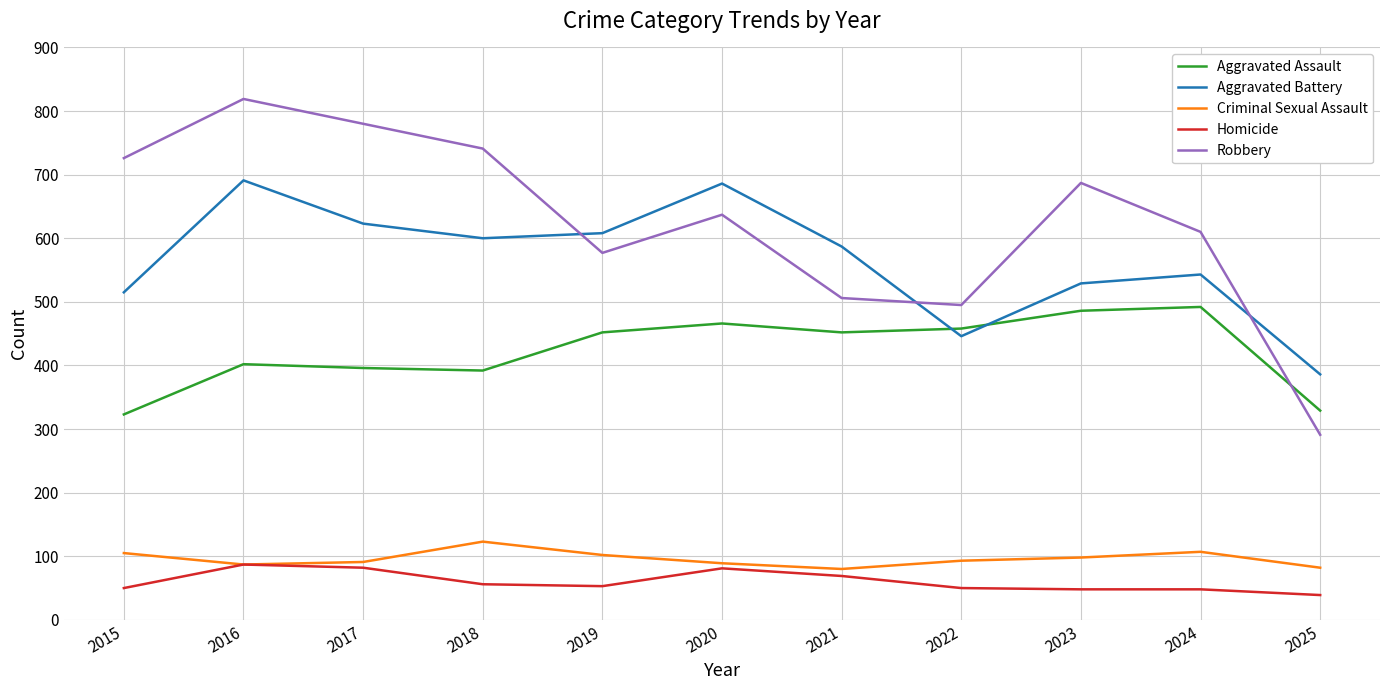

List the series in order of their peak value, highest first.

Robbery, Aggravated Battery, Aggravated Assault, Criminal Sexual Assault, Homicide